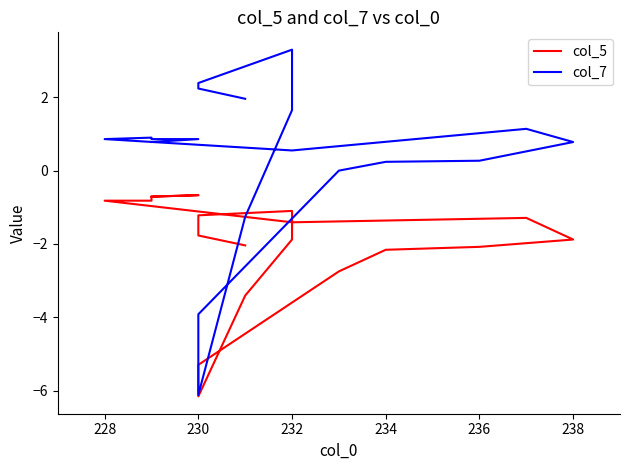

What is the sum of all col_5 values?

-38.2